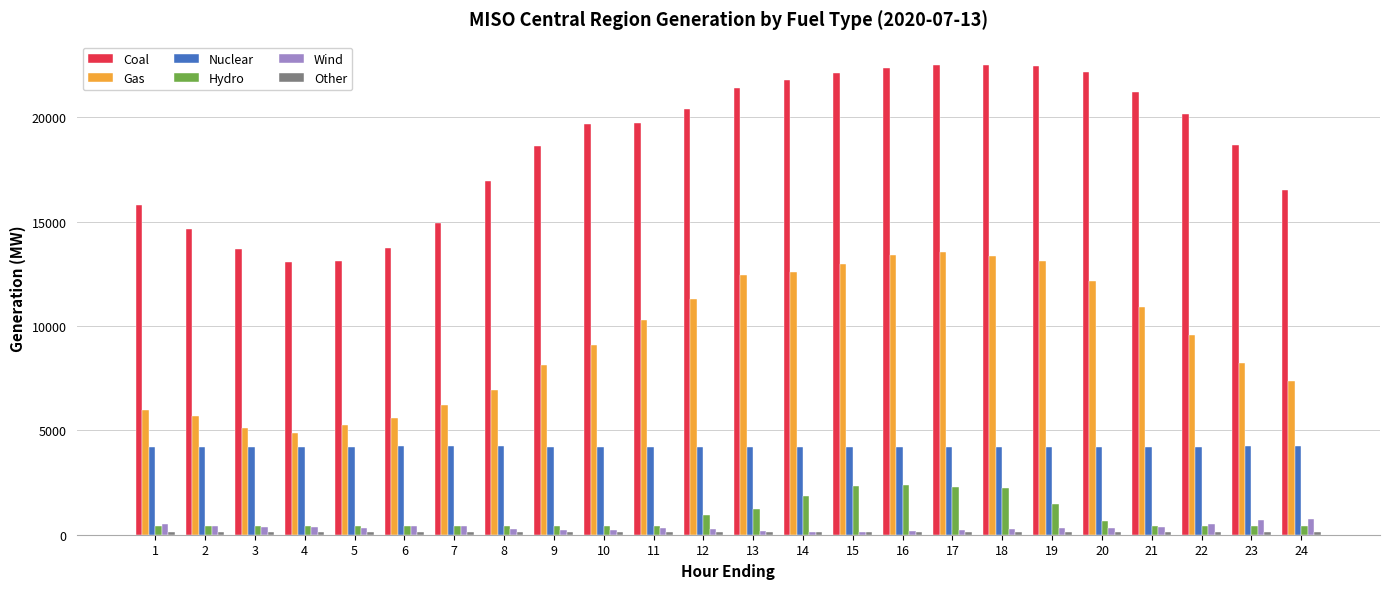

True or false: Coal has a value of 5569.8 at 18.

False